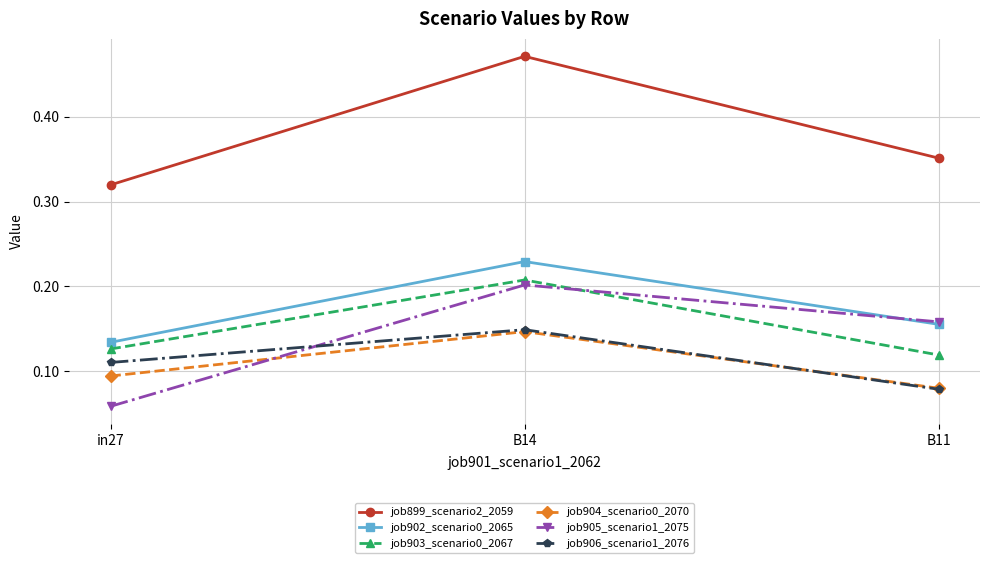

At which label is job899_scenario2_2059 closest to 0?

in27